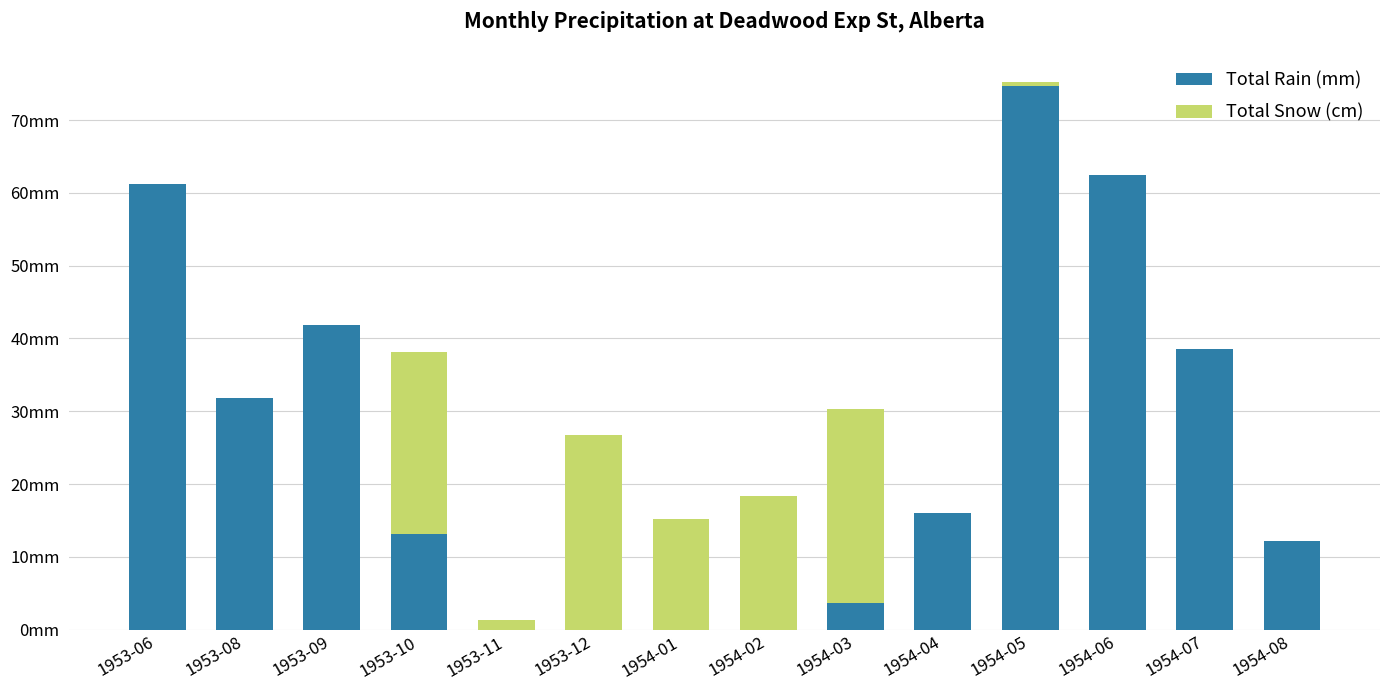

Does the chart contain stacked bars?

Yes